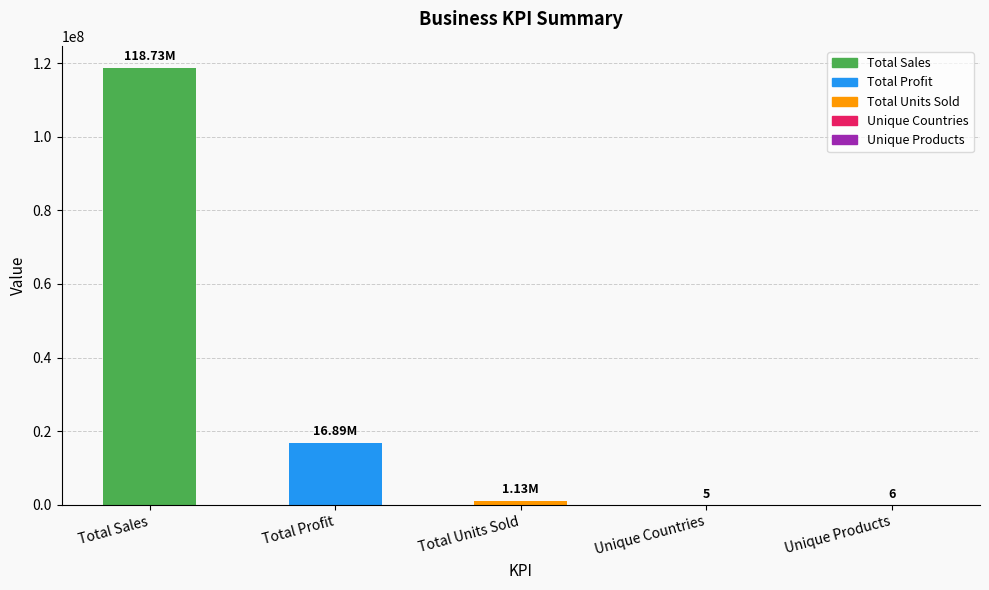

What is the greatest value displayed?

118726350.3